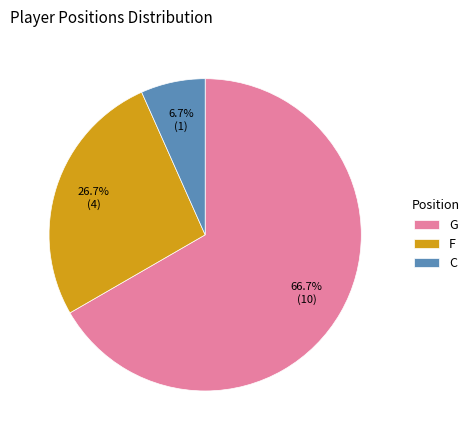

Which category has the smallest portion of the pie?

C